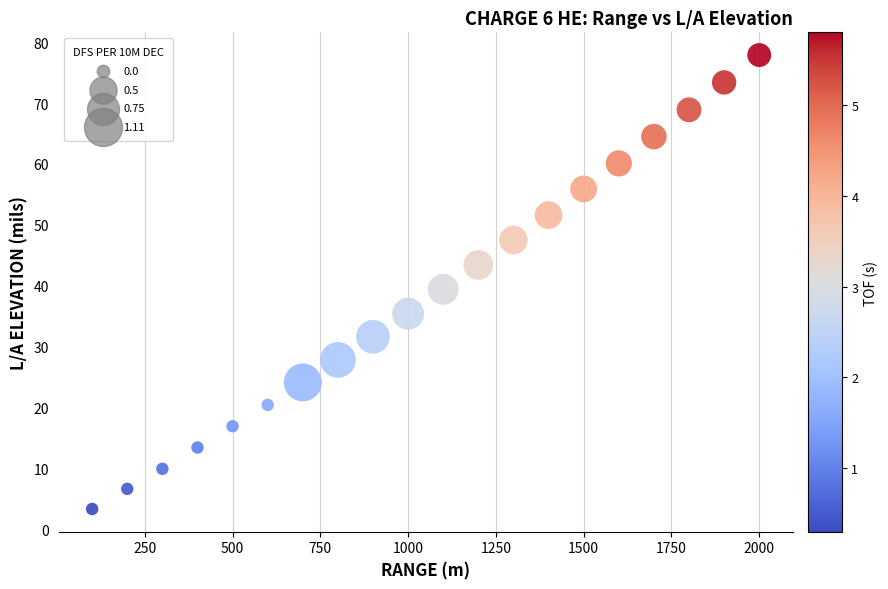

What is the range of Y values (max minus min)?

74.6